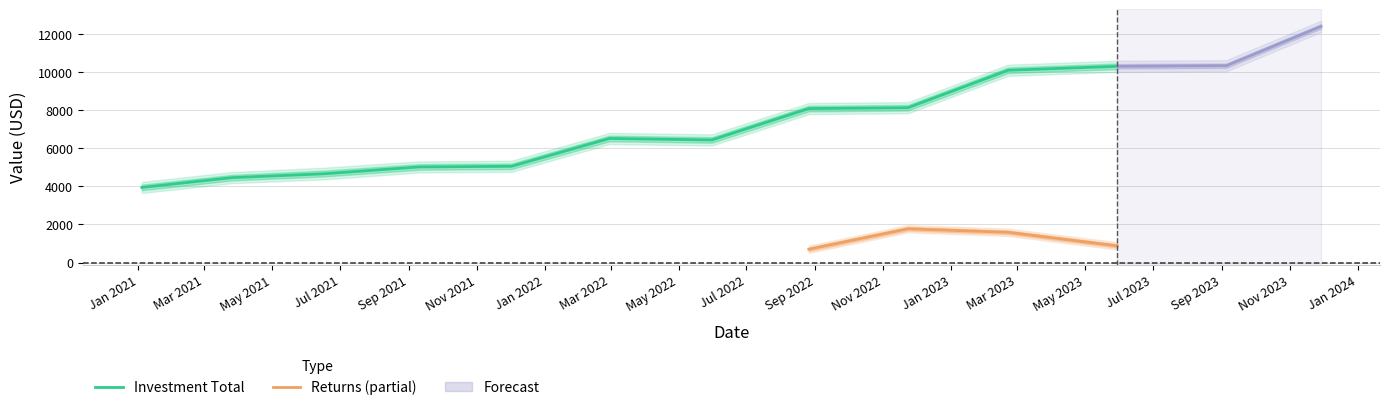

How many interior local peaks does the Investment Total series have?

1